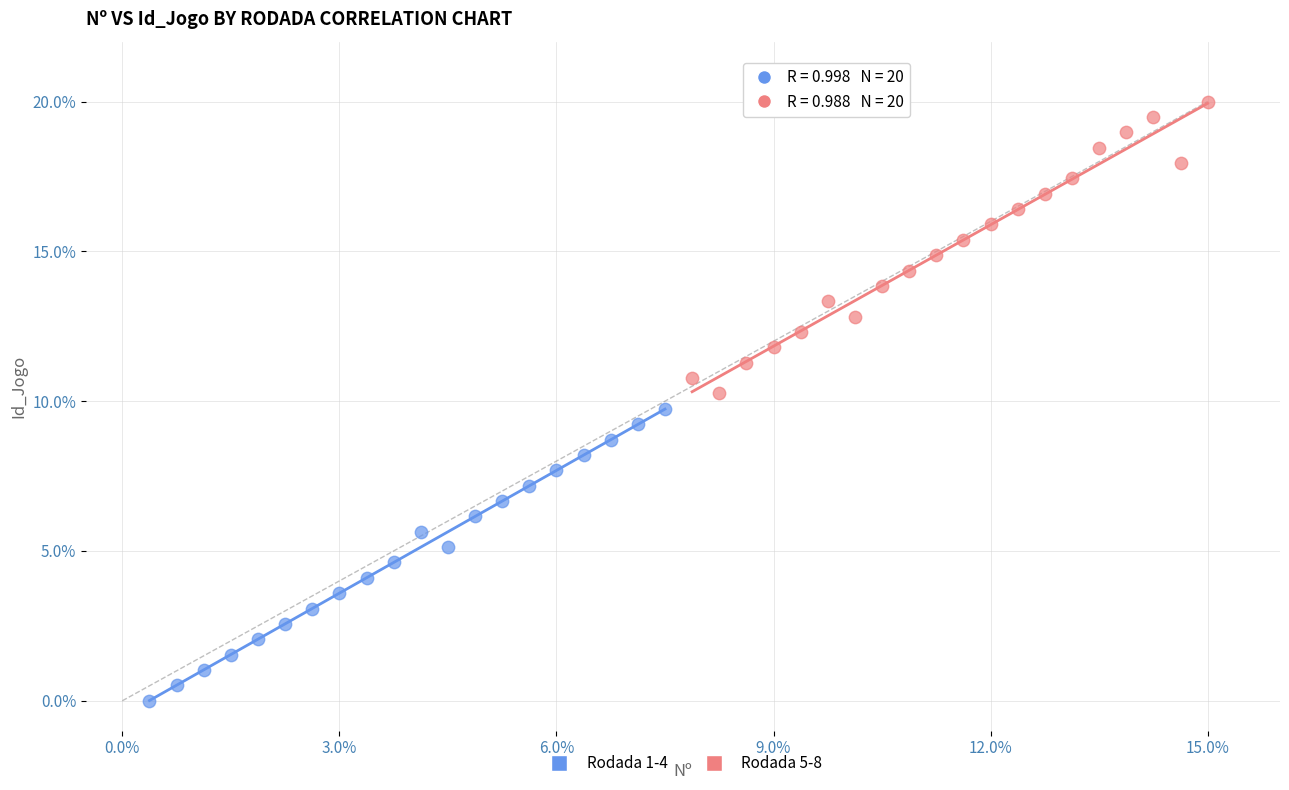

What are all the series names shown in the legend?

Rodada 1-4, Rodada 5-8